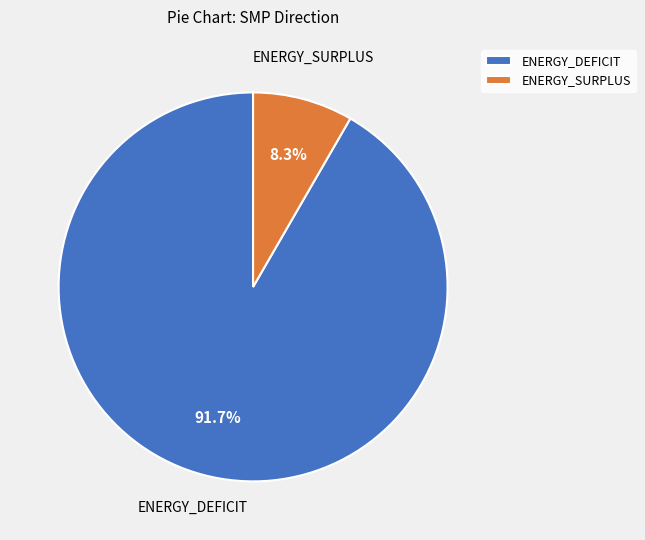

Does any single category account for the majority?

Yes